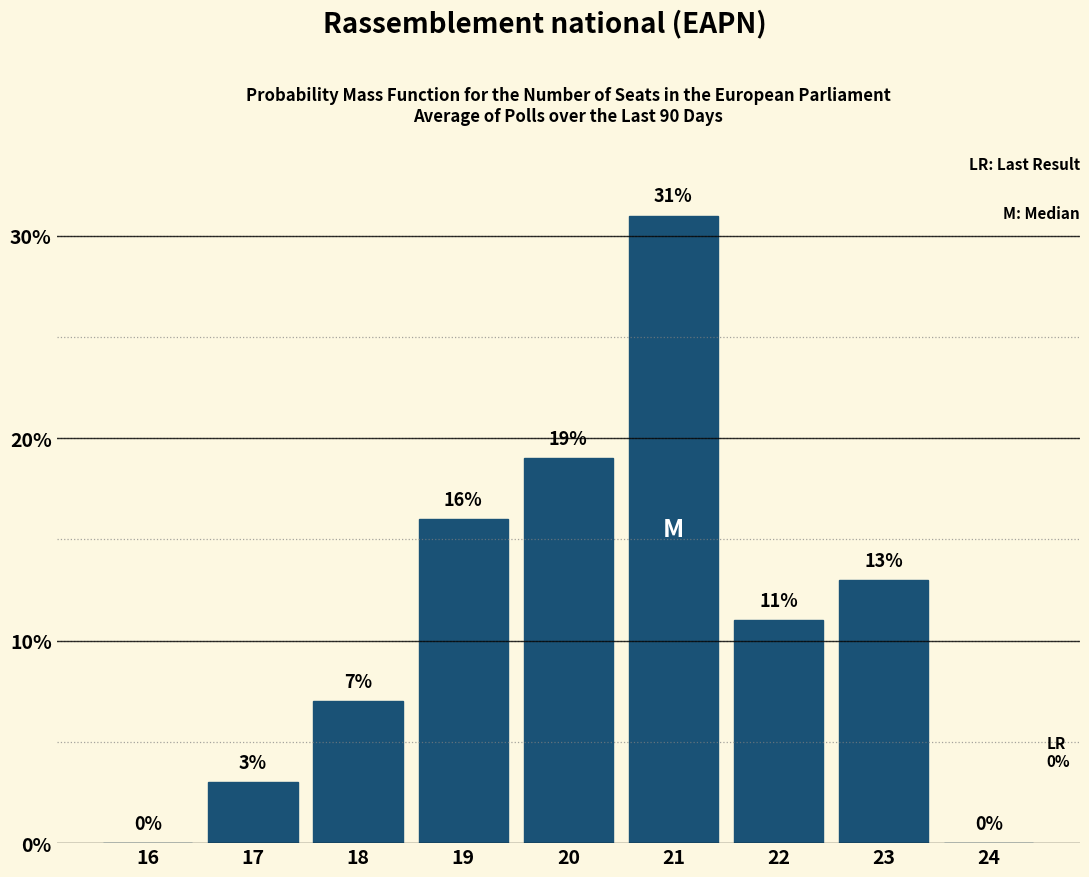

Reading left to right, list all the values displayed in this chart.

16=0	17=3	18=7	19=16	20=19	21=31	22=11	23=13	24=0